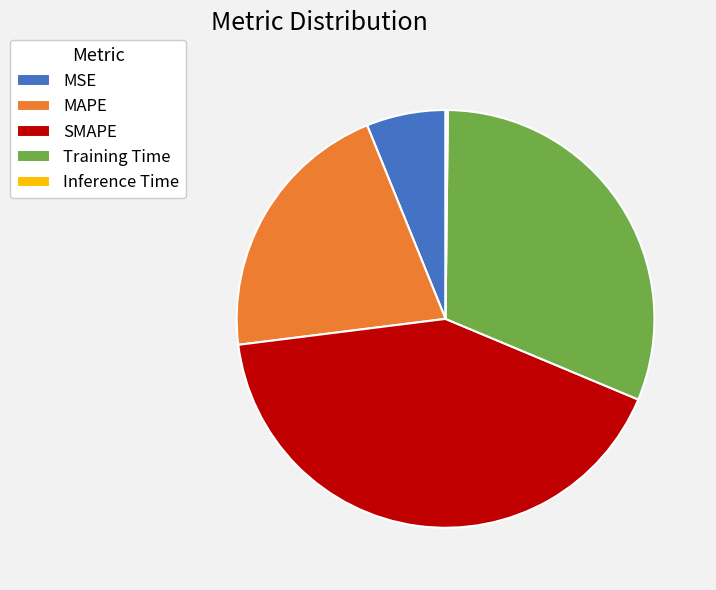

Is there a majority slice in this chart?

No